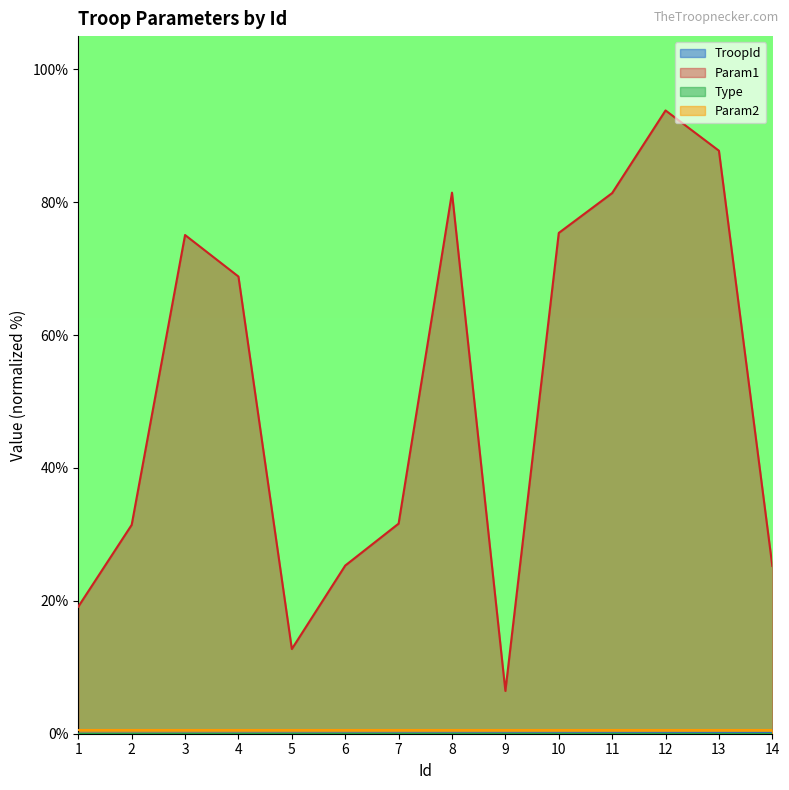

Which series has the largest range (max minus min)?

Param1